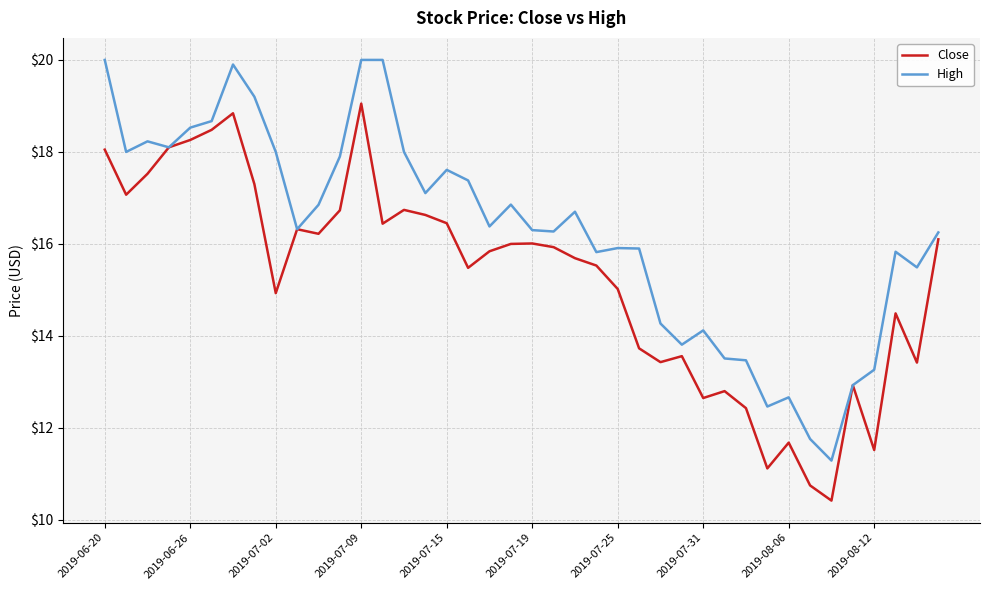

List the series in order of their overall mean, lowest first.

Close, High